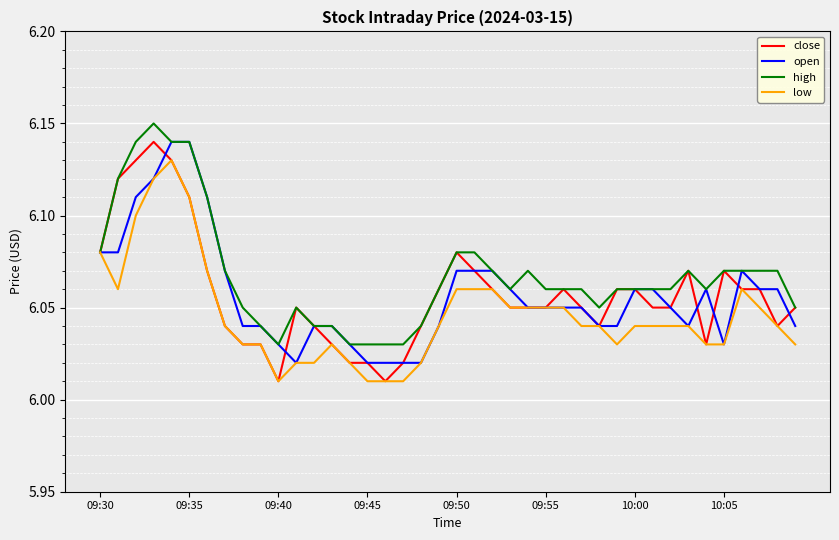

Which series has the largest total across all categories?

high